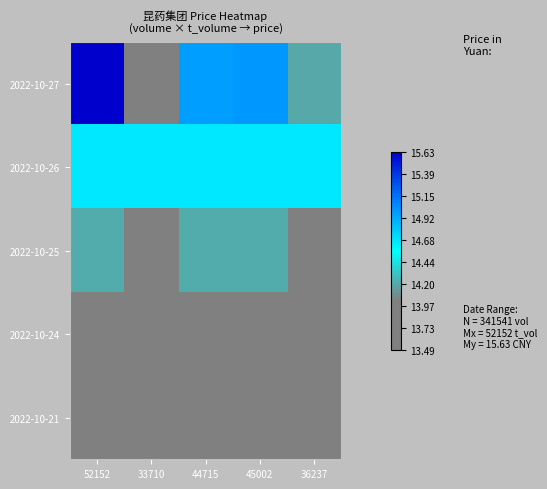

Rank the series at 44715 from lowest to highest value.

2022-10-21, 2022-10-24, 2022-10-25, 2022-10-26, 2022-10-27